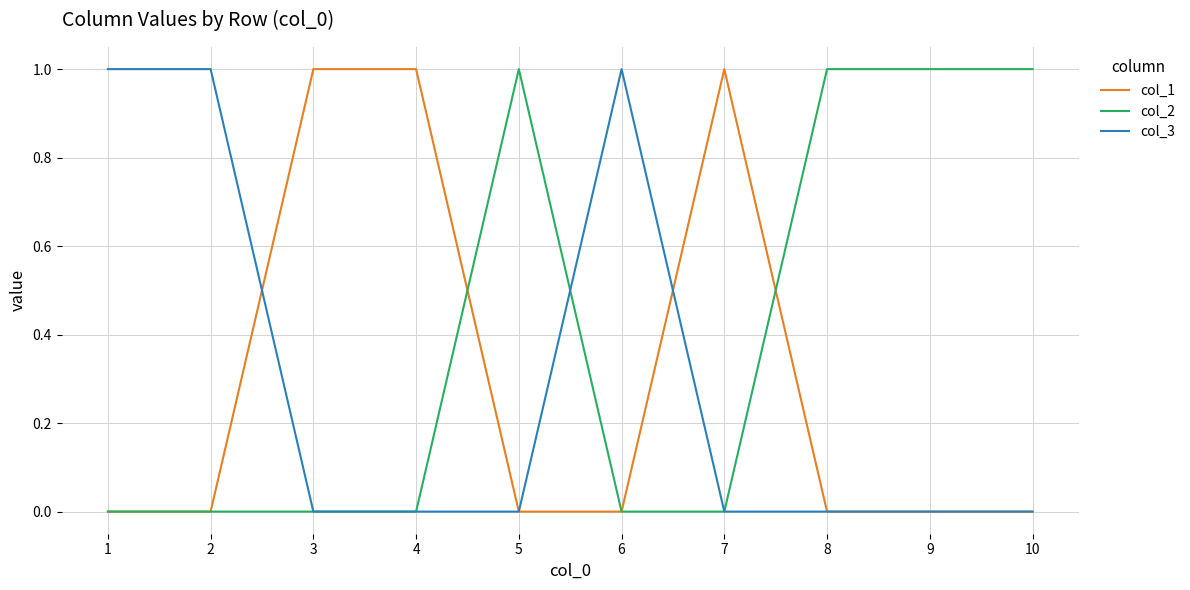

True or false: col_2 has a value of 0 at 4.

True